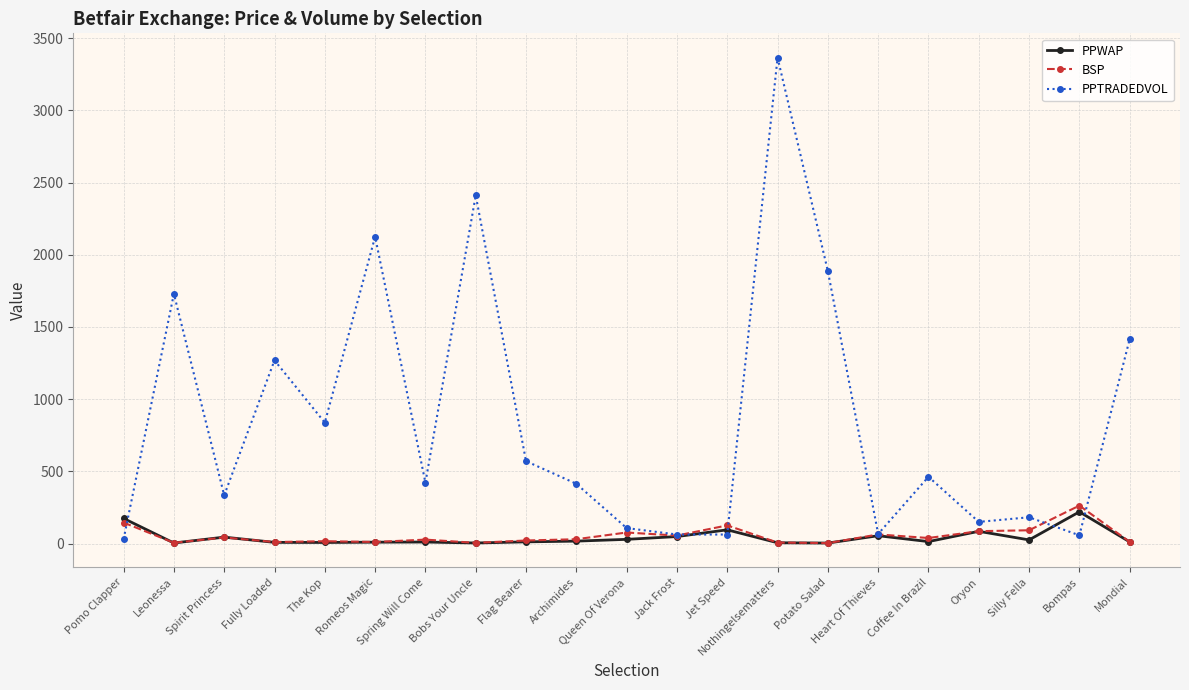

How many lines are shown in the chart?

3